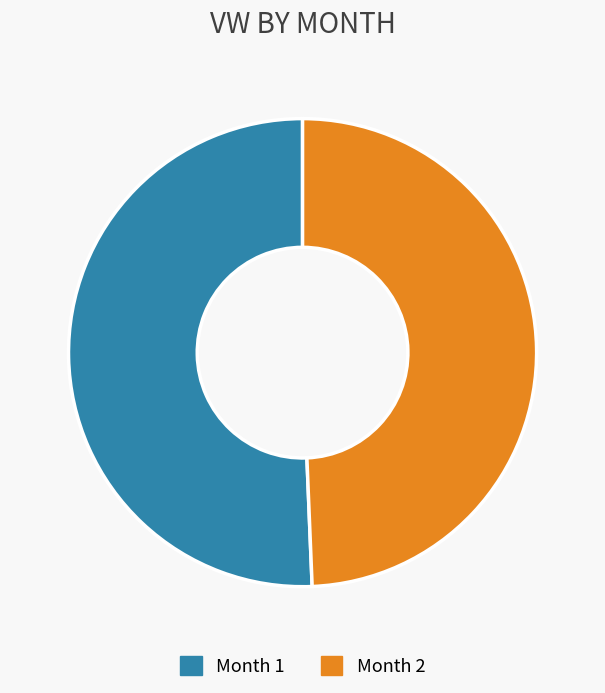

Is the sum of Month 1 and Month 2 greater than half?

Yes